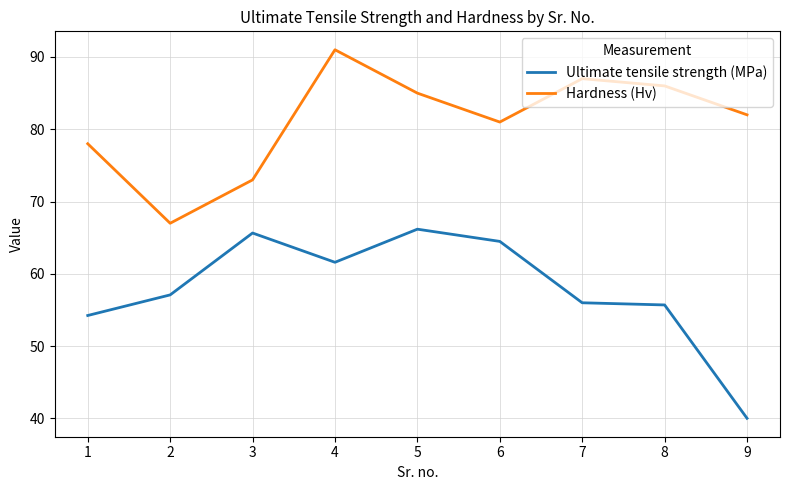

True or false: Hardness (Hv) and Ultimate tensile strength (MPa) intersect in this chart.

False